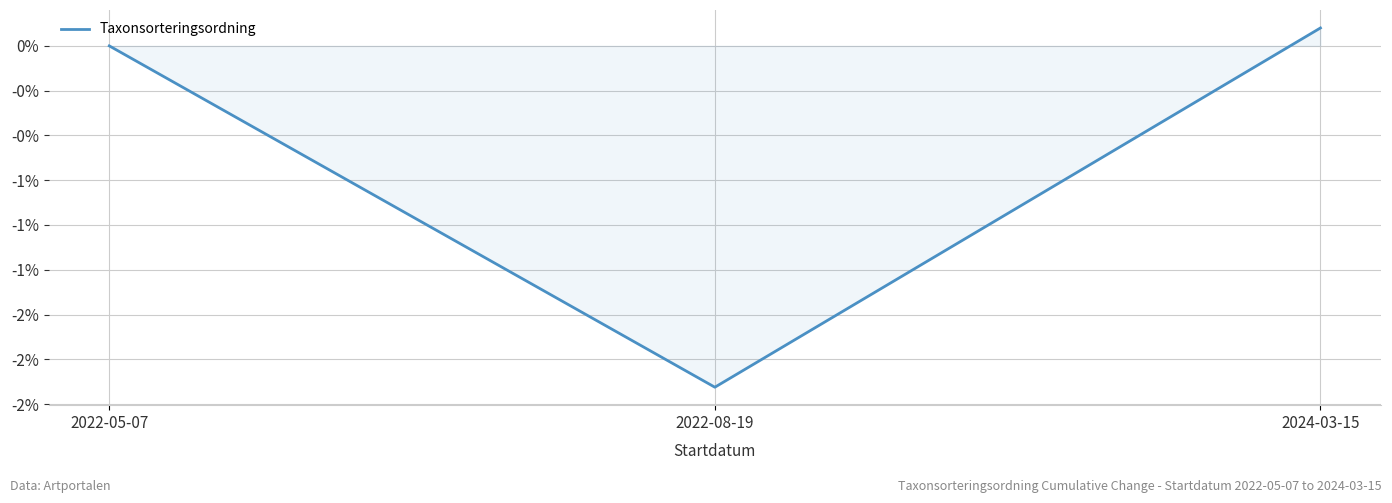

Is this an area chart (filled region under the line)?

Yes